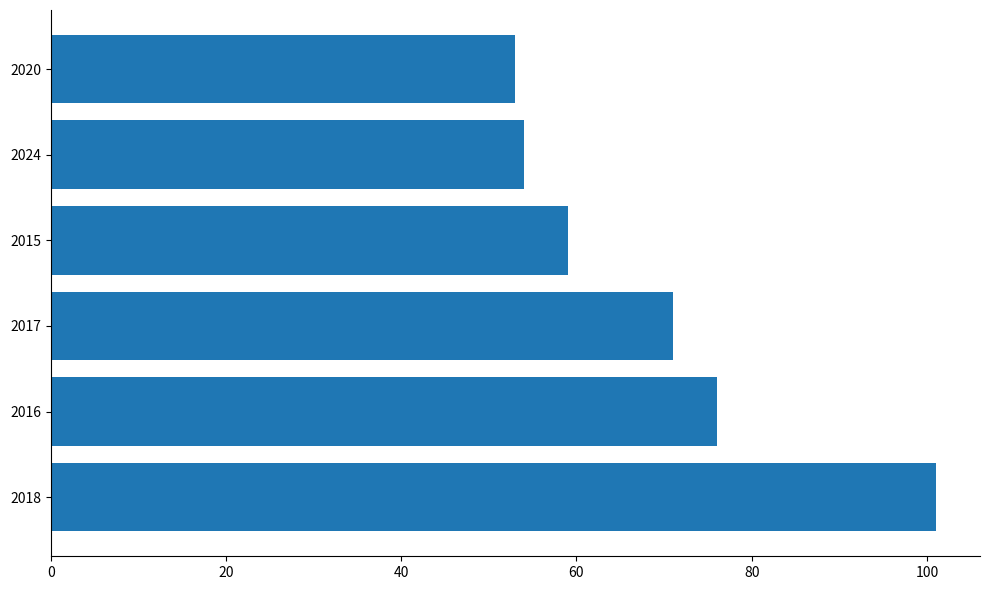

How many bars are there in total?

6